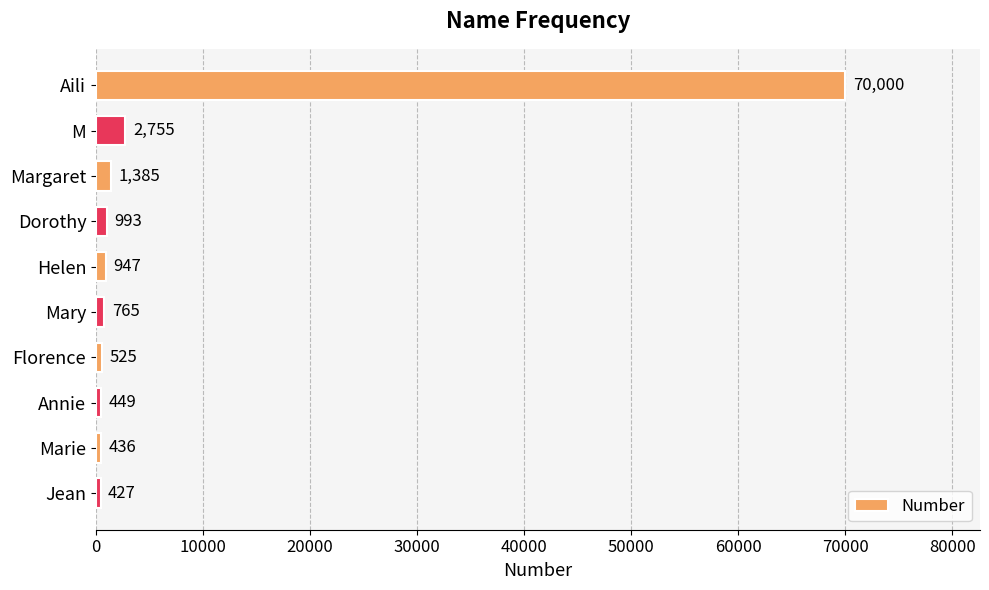

List the labels in order of value, smallest first.

Jean, Marie, Annie, Florence, Mary, Helen, Dorothy, Margaret, M, Aili